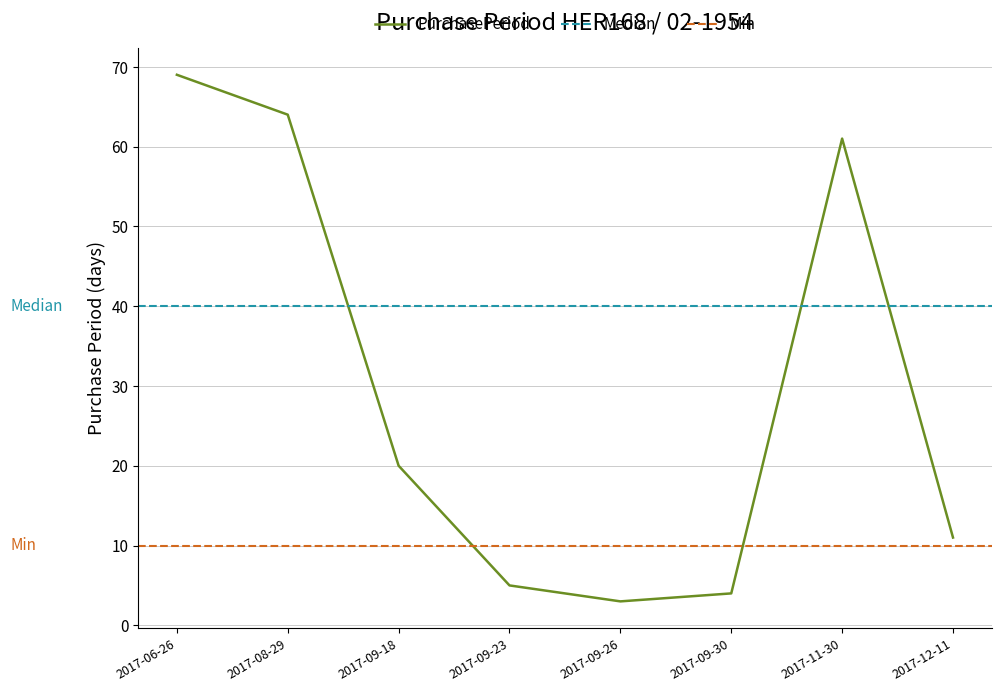

Reading left to right, list all the values displayed in this chart.

69	64	20	5	3	4	61	11